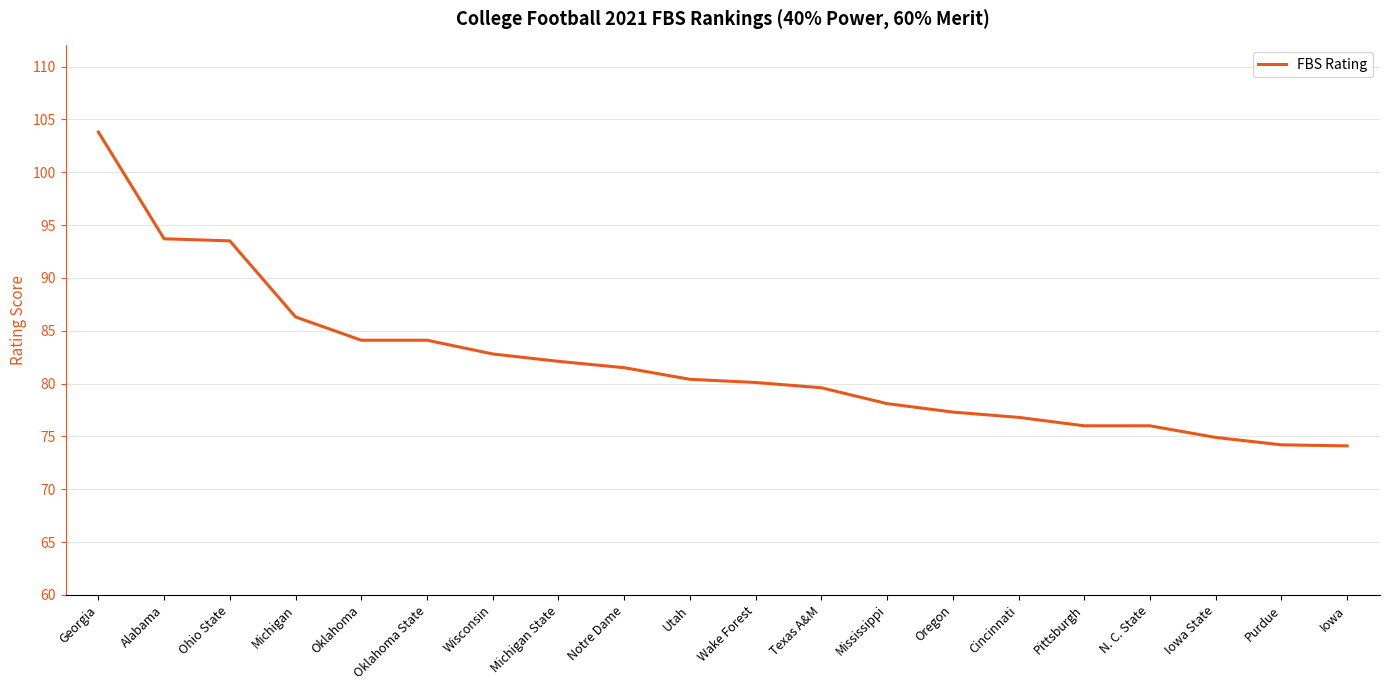

What is the ratio of the value at N. C. State to the value at Oregon?

1.0